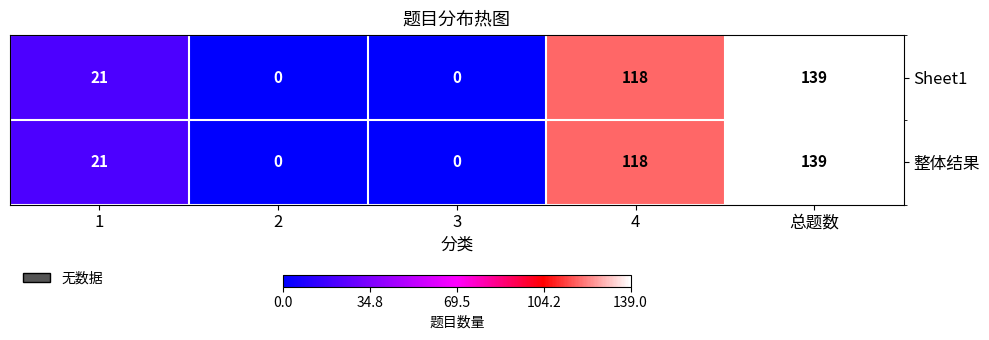

At which category is the sum across all series the highest?

总题数